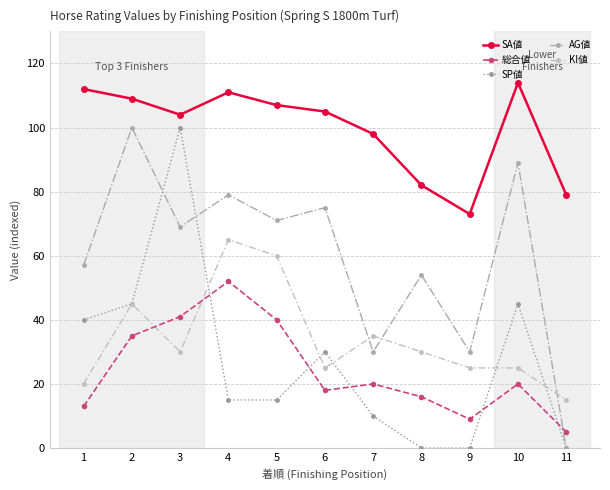

What is the difference between the maximum and minimum values in the SP値 series?

100